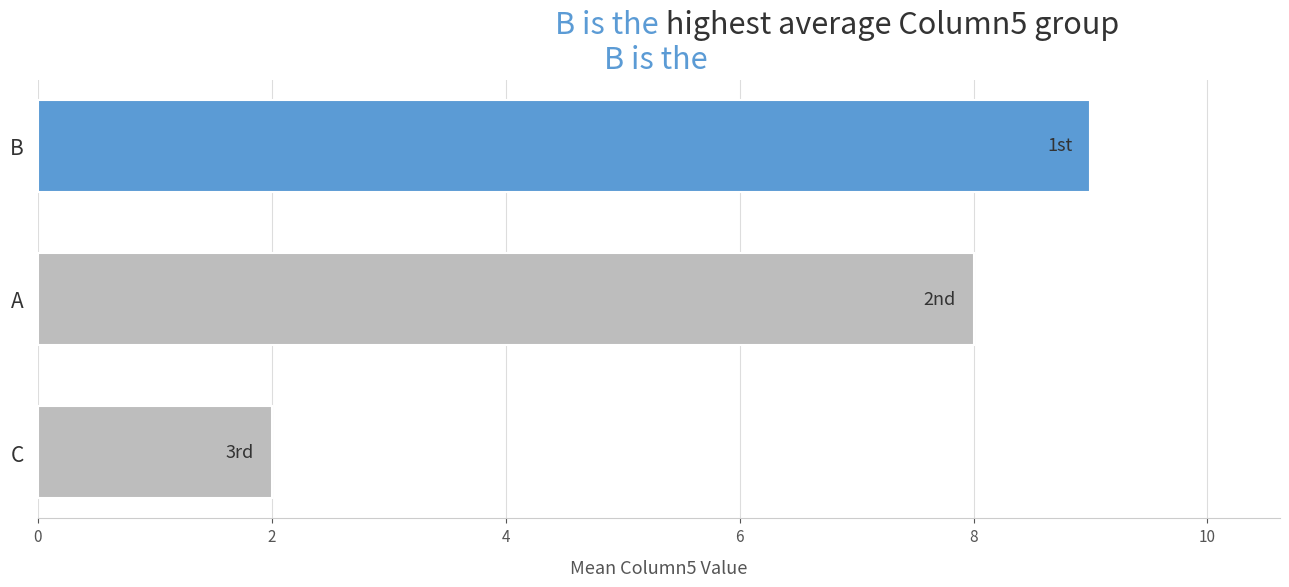

True or false: the data shows 2 at C.

True